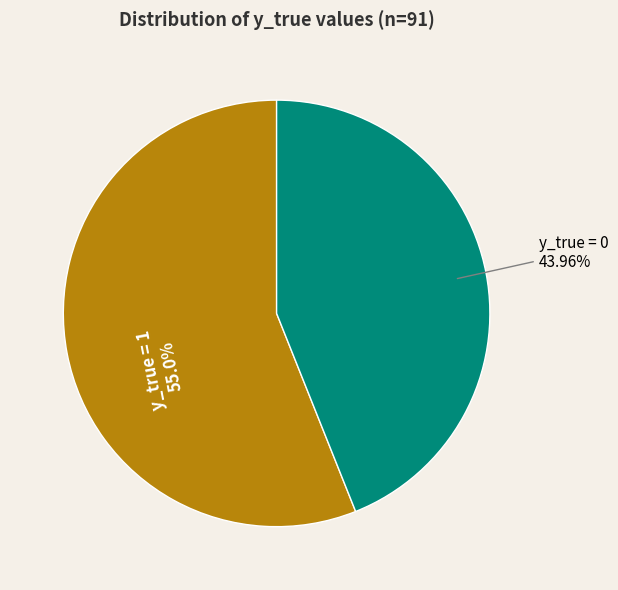

The y_true = 1 slice represents 46% of the pie. True or false?

False